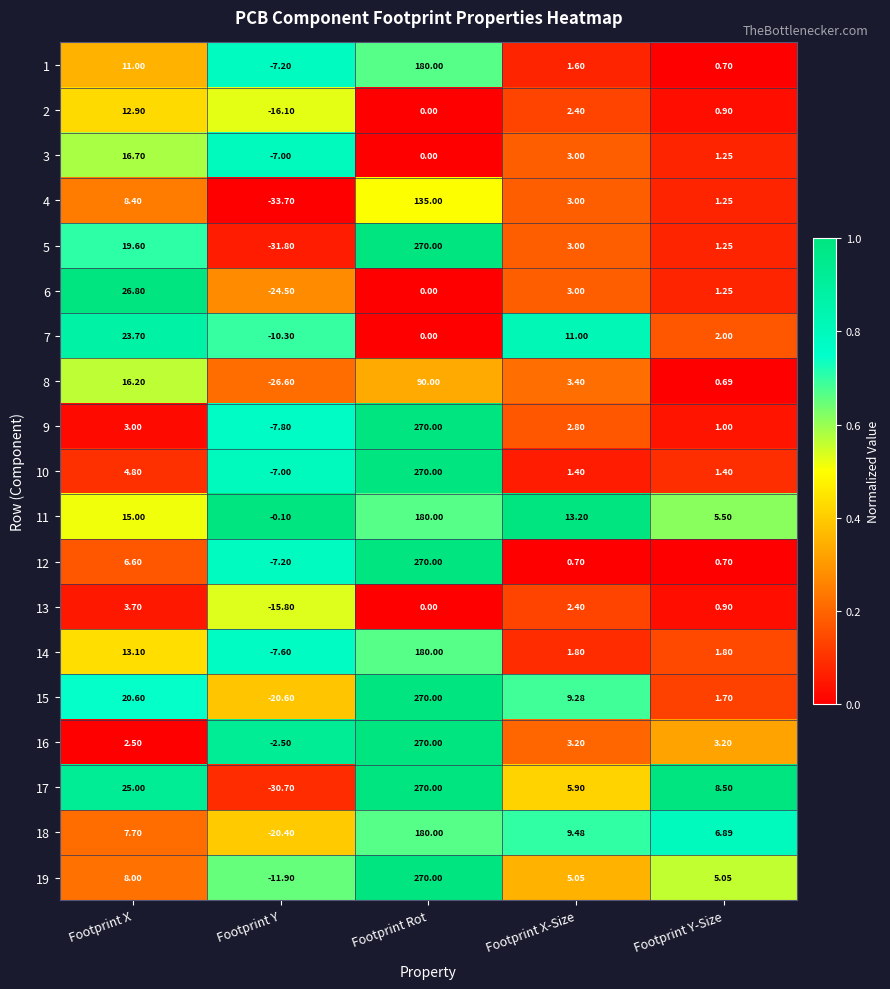

Which category has the highest value in the 4 series?

Footprint Rot